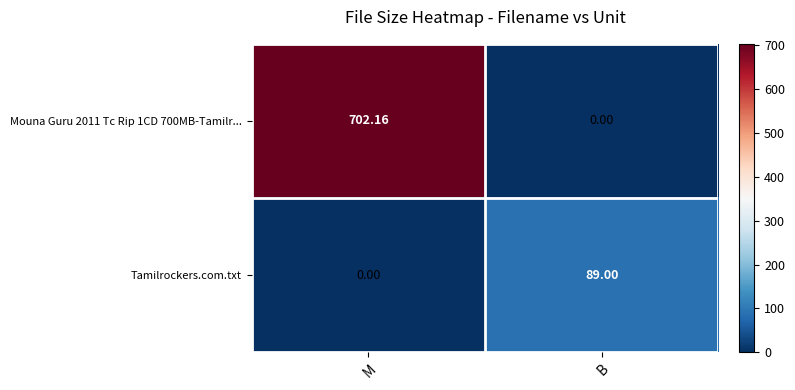

At which label is Tamilrockers.com.txt closest to 44?

M